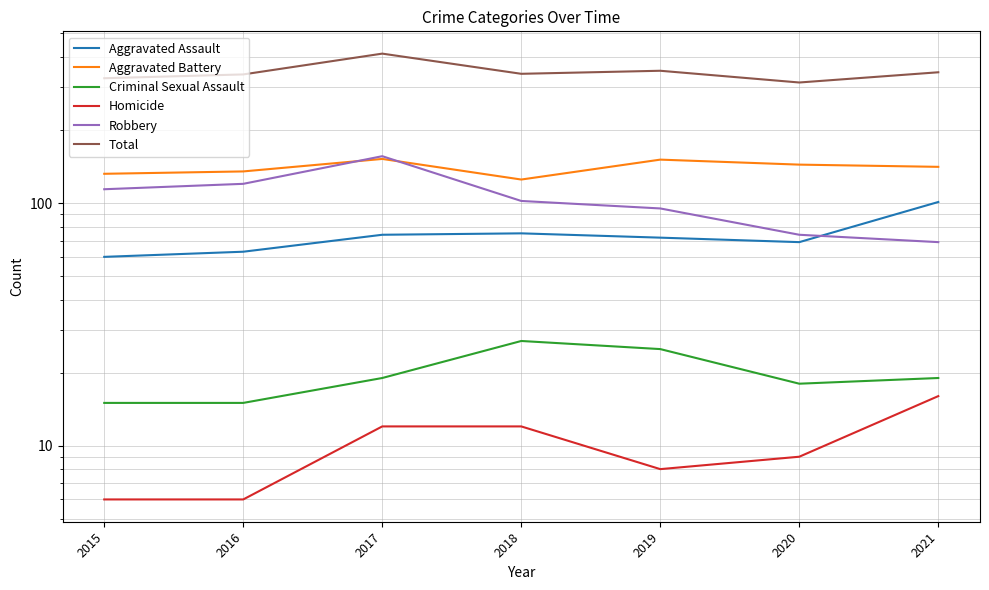

Which category has the lowest value in the Aggravated Assault series?

2015